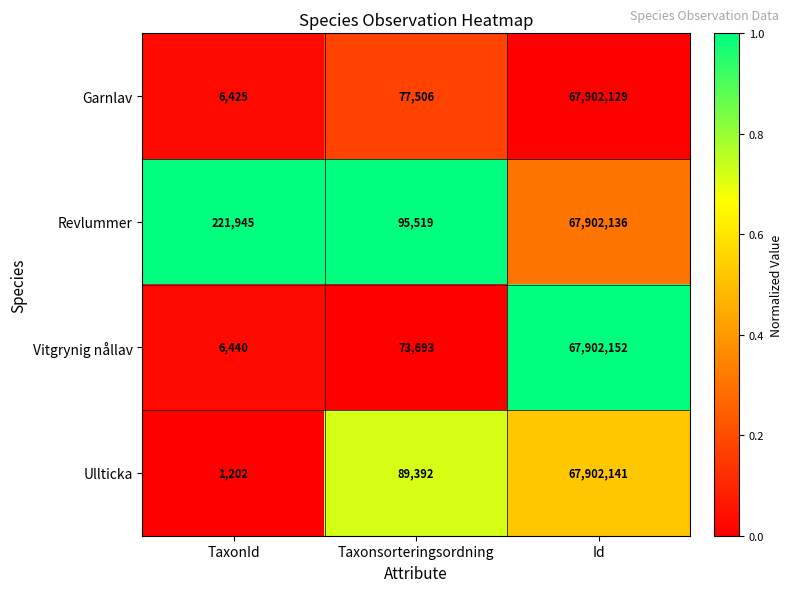

Which series has the widest spread of values?

Ullticka